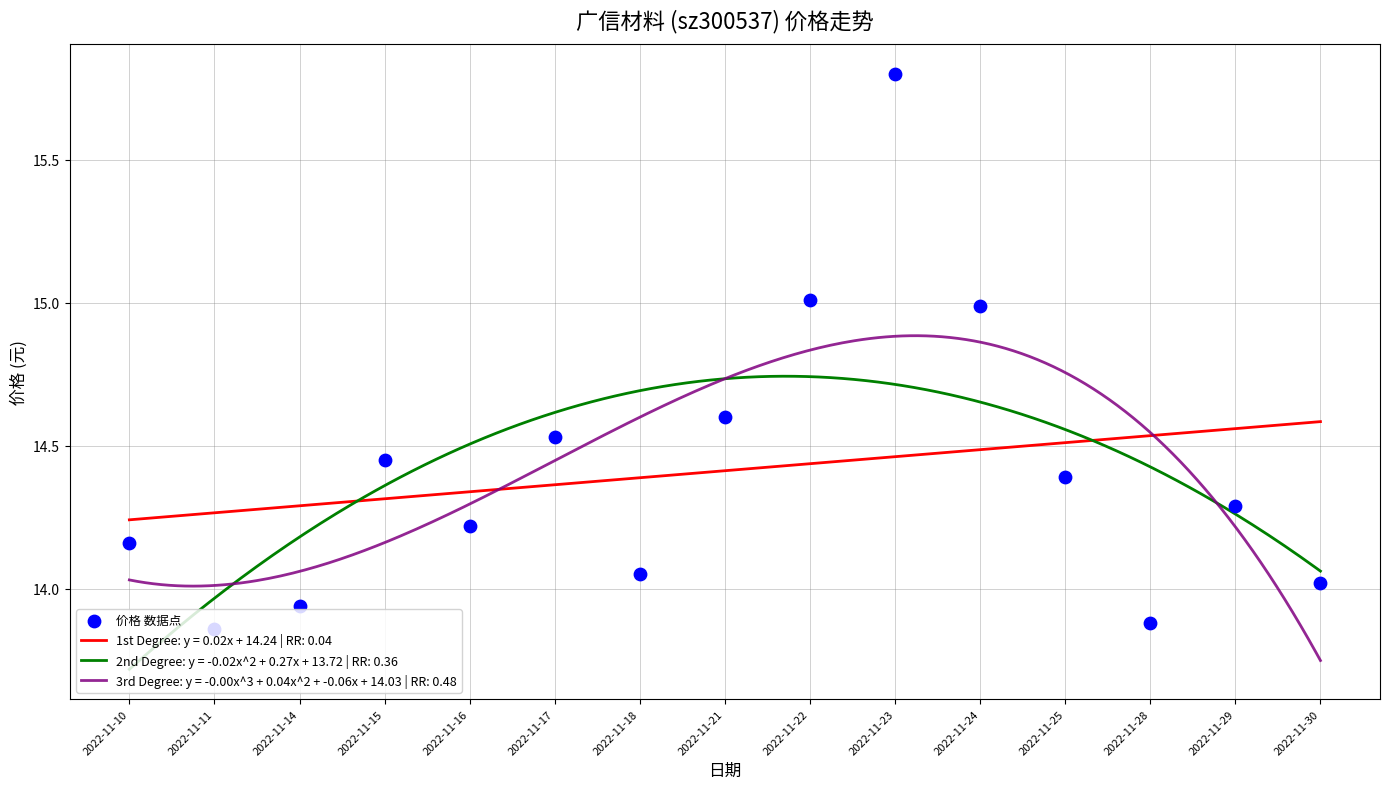

Between 2022-11-11 and 2022-11-30, which is larger?

2022-11-30